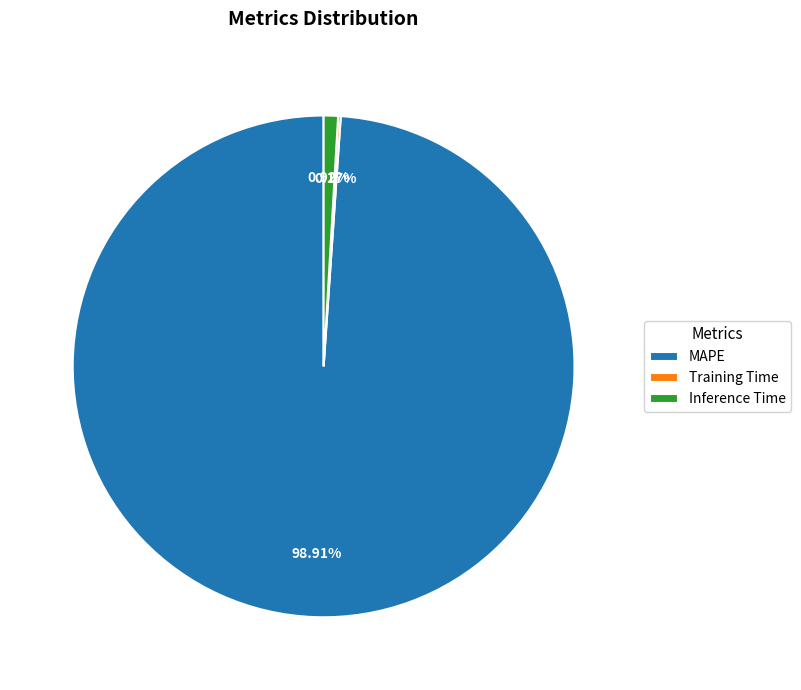

Do MAPE and Inference Time together represent more than half of the pie?

Yes